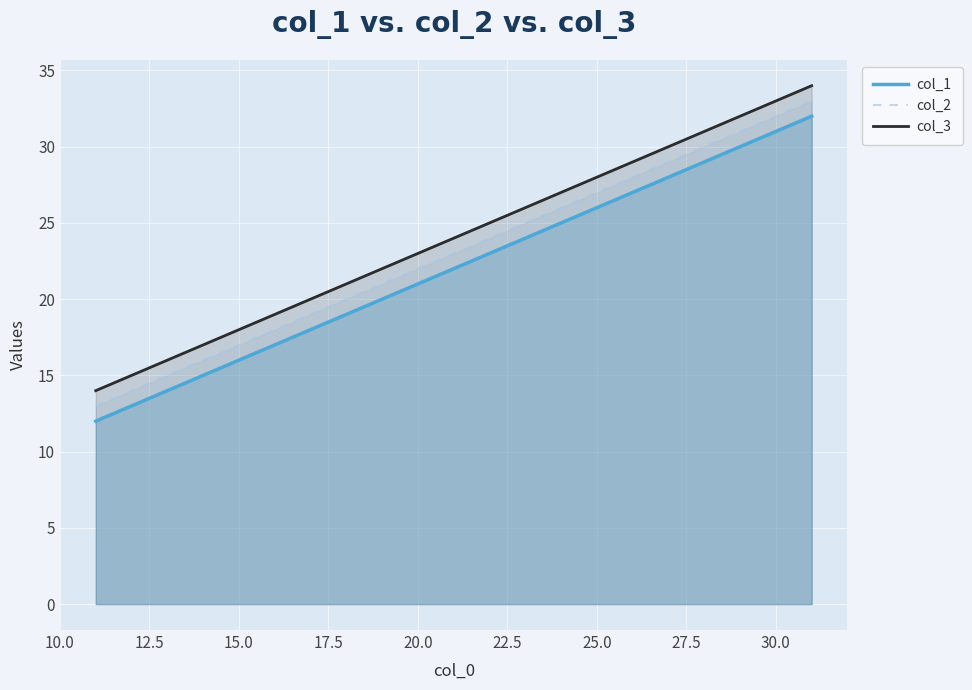

What is the maximum value for col_3?

34